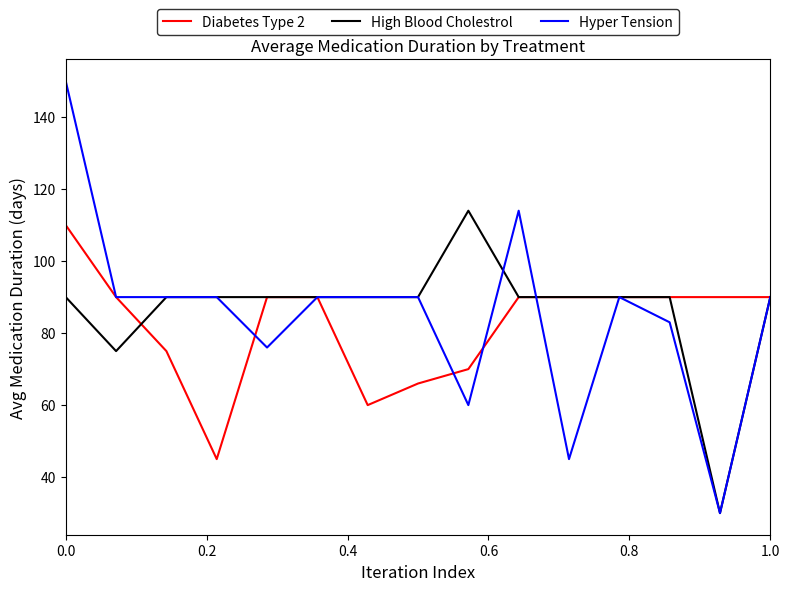

Which series has the largest range (max minus min)?

Hyper Tension